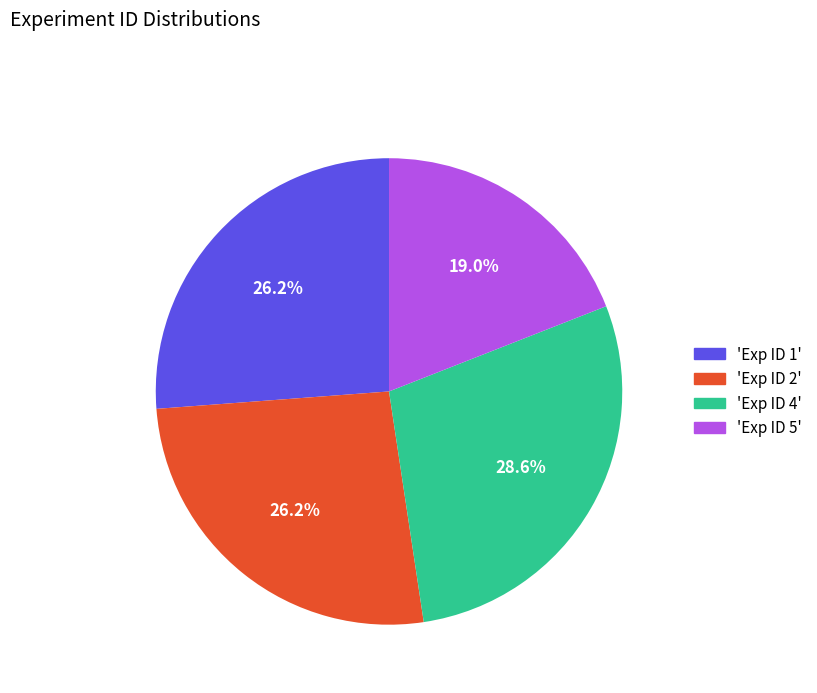

To the nearest percent, what is the difference between the largest and smallest slice percentages?

10%